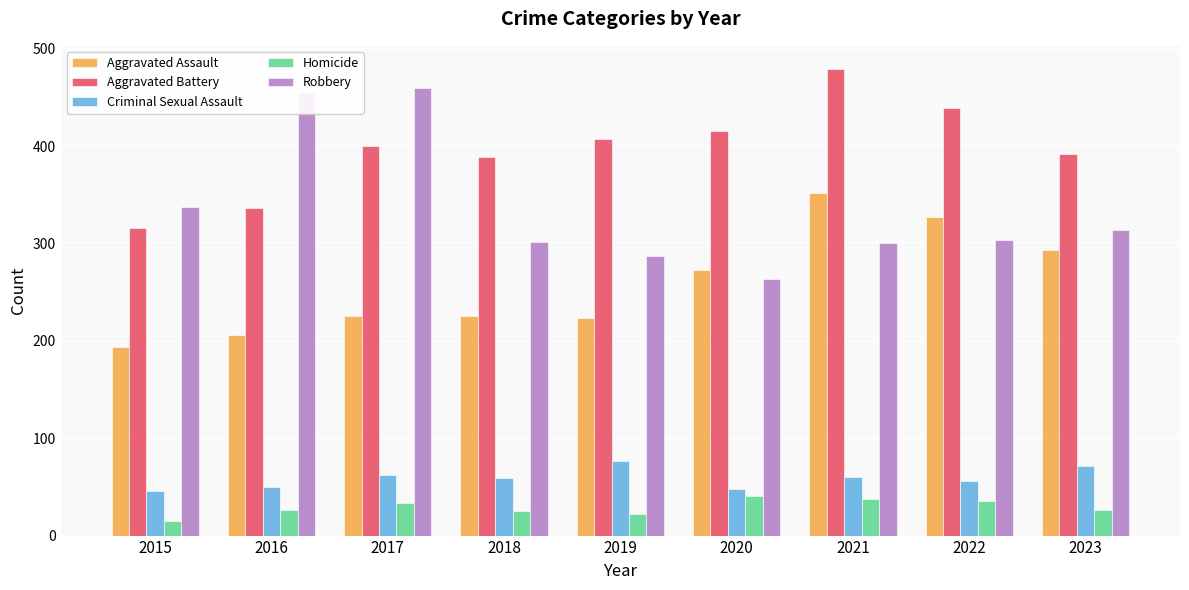

What is the difference between the highest and lowest values at 2018?

364